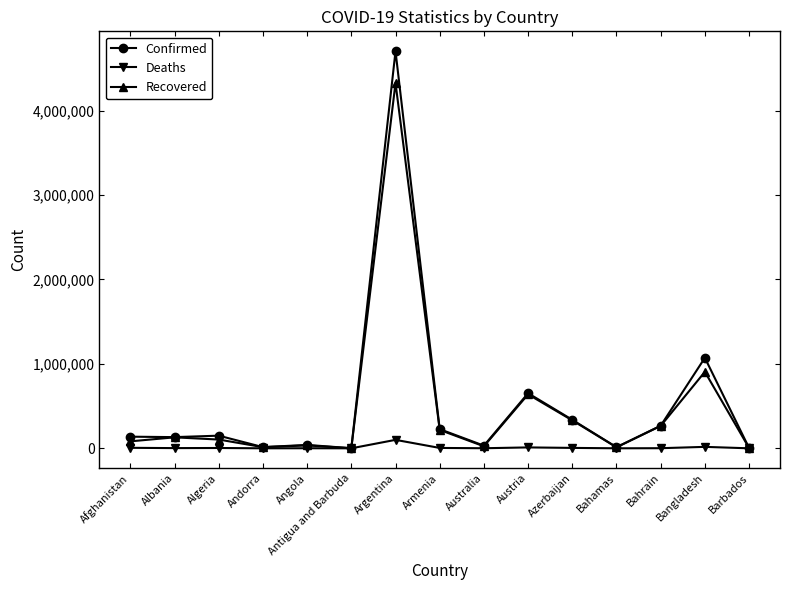

Which series has the largest range (max minus min)?

Confirmed